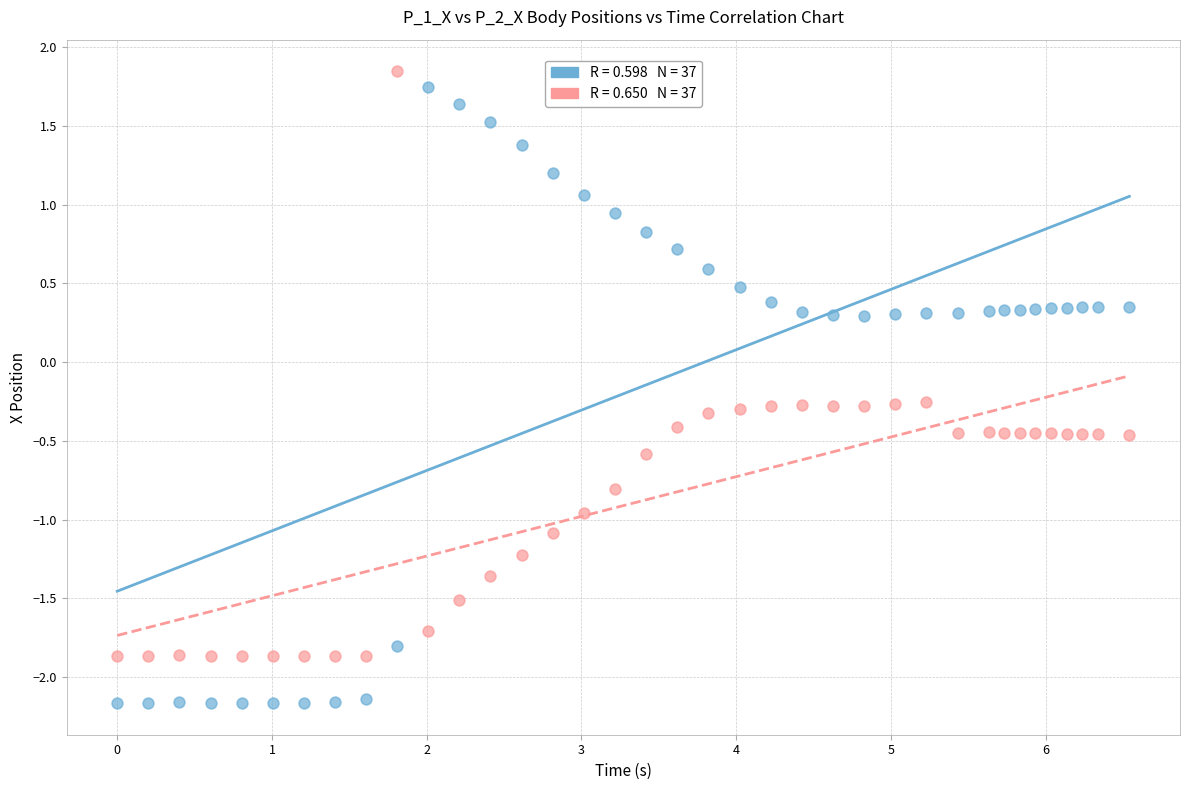

Across all data points, what is the range of Y values (max minus min)?

4.0